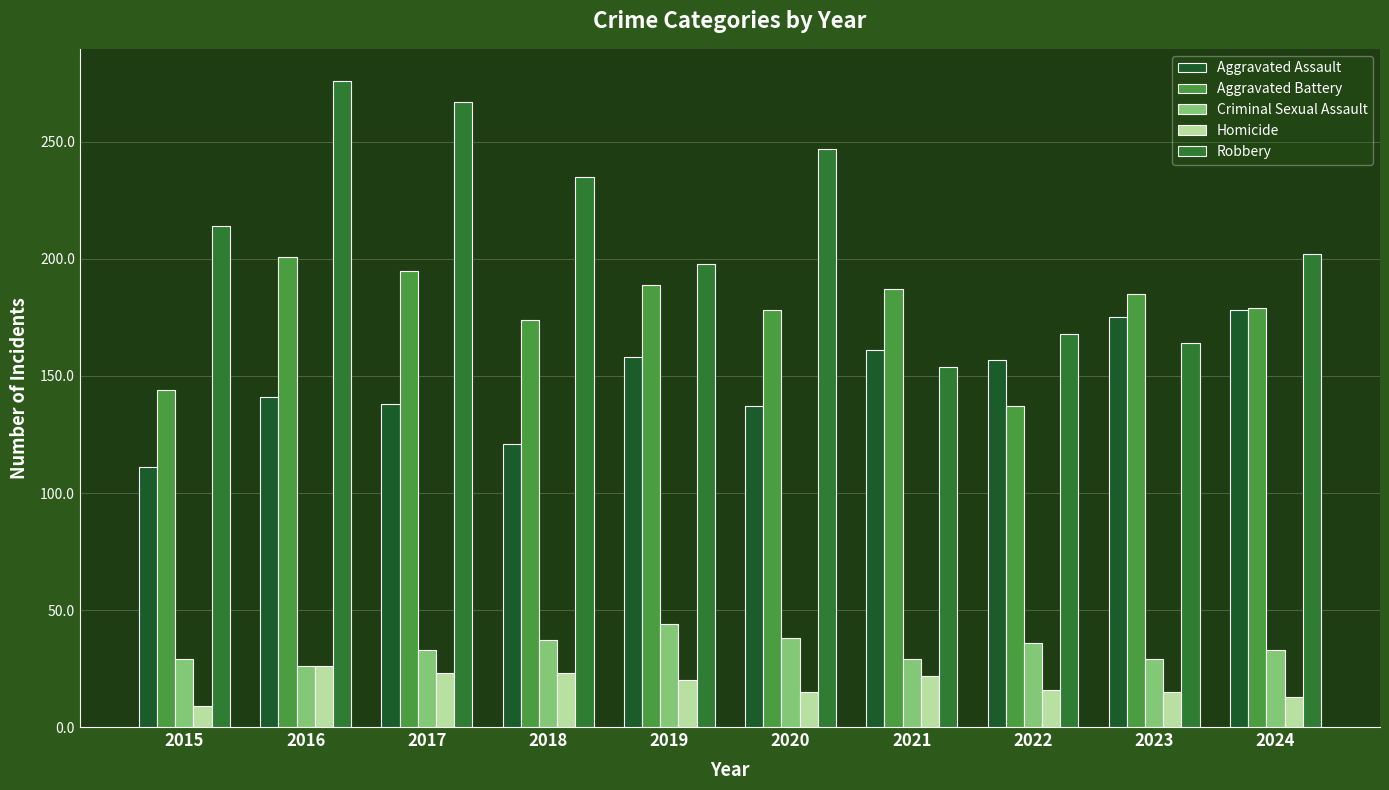

What is the difference between the Aggravated Assault values at 2021 and 2018?

40